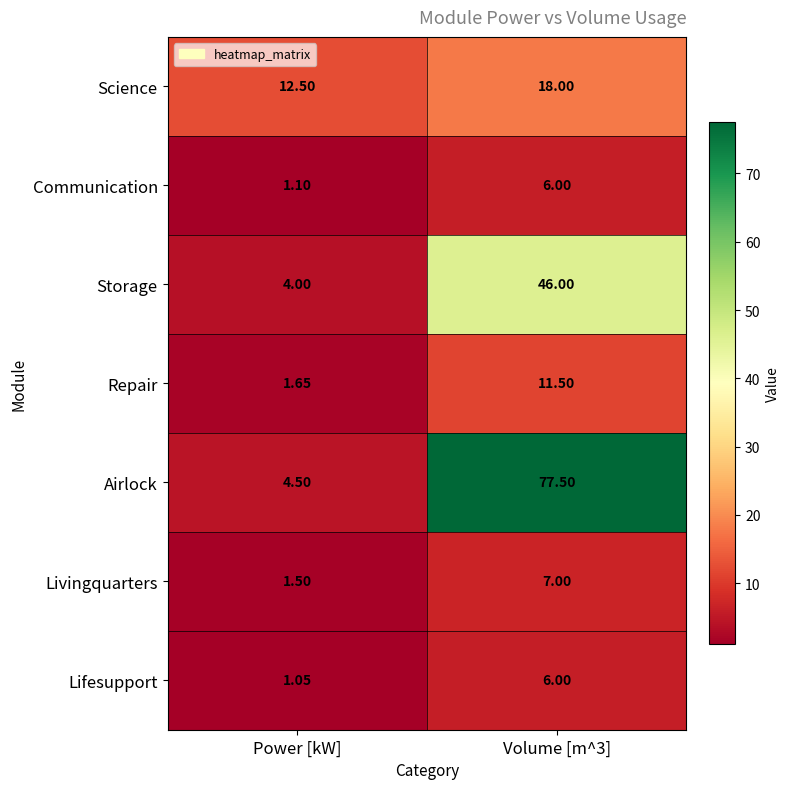

Rank the series at Power [kW] from highest to lowest value.

Science, Airlock, Storage, Repair, Livingquarters, Communication, Lifesupport